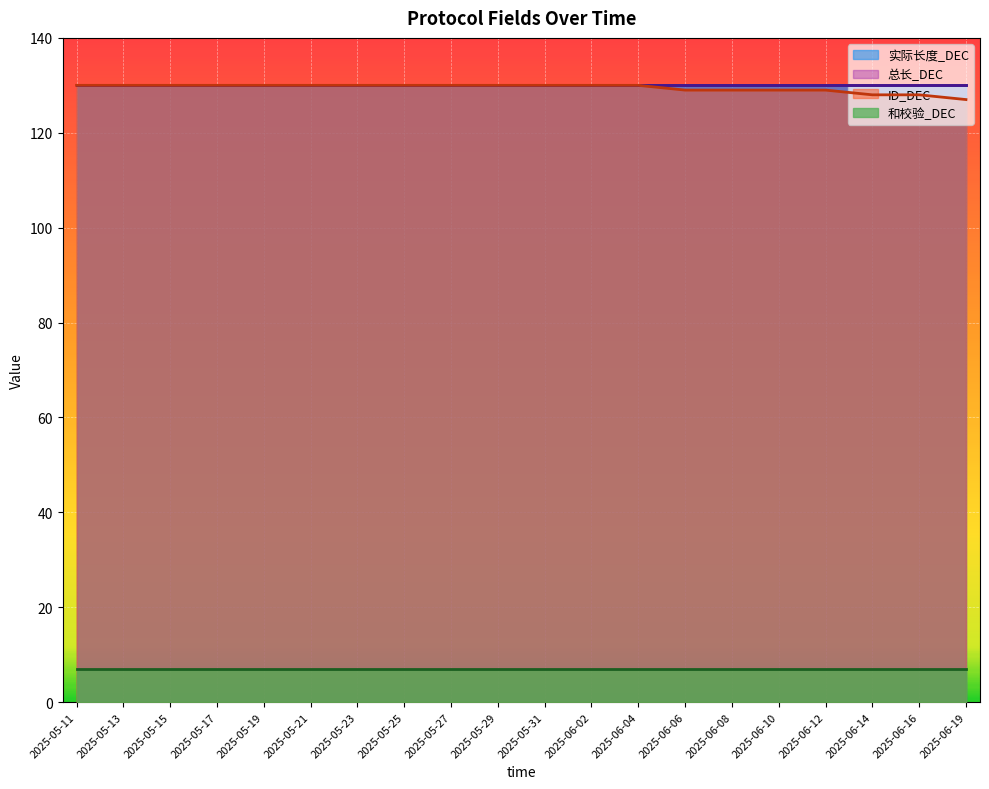

Read the ID_DEC value at 2025-05-23.

130